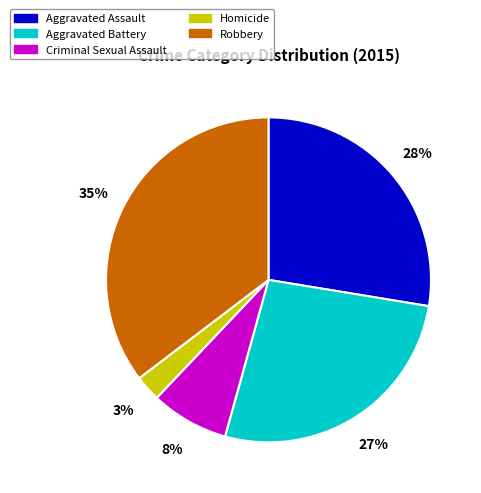

What is the ratio of the value at Aggravated Battery to the value at Robbery?

0.8